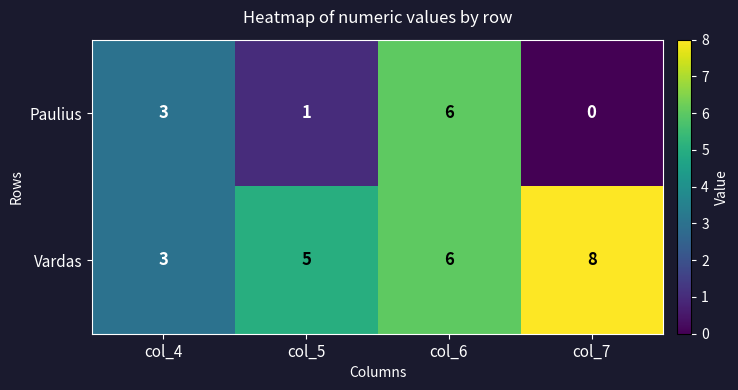

List the series in order of their overall mean, lowest first.

Paulius, Vardas